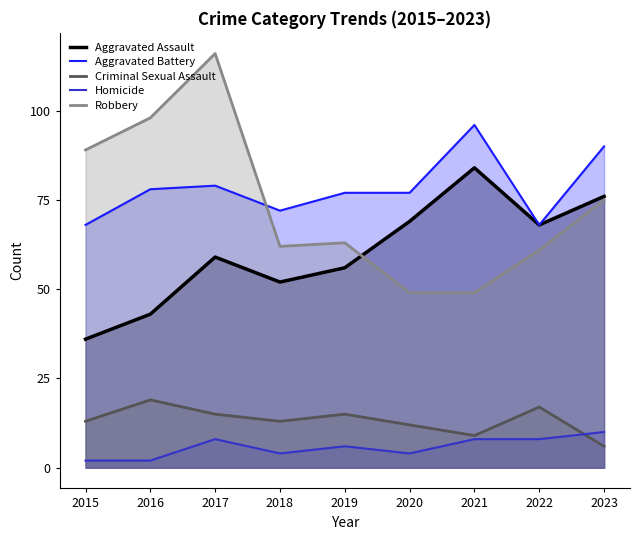

At which category is the sum across all series the highest?

2017